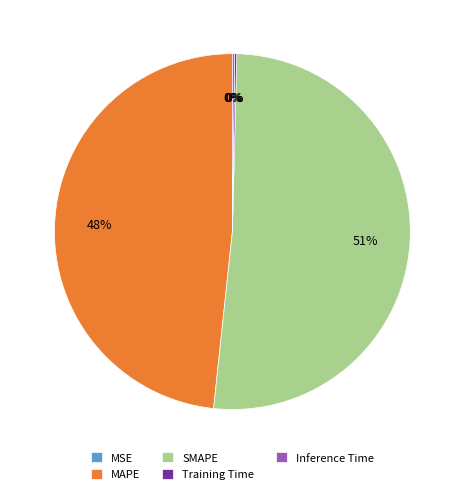

What percentage is the MAPE slice, to the nearest percent?

48%